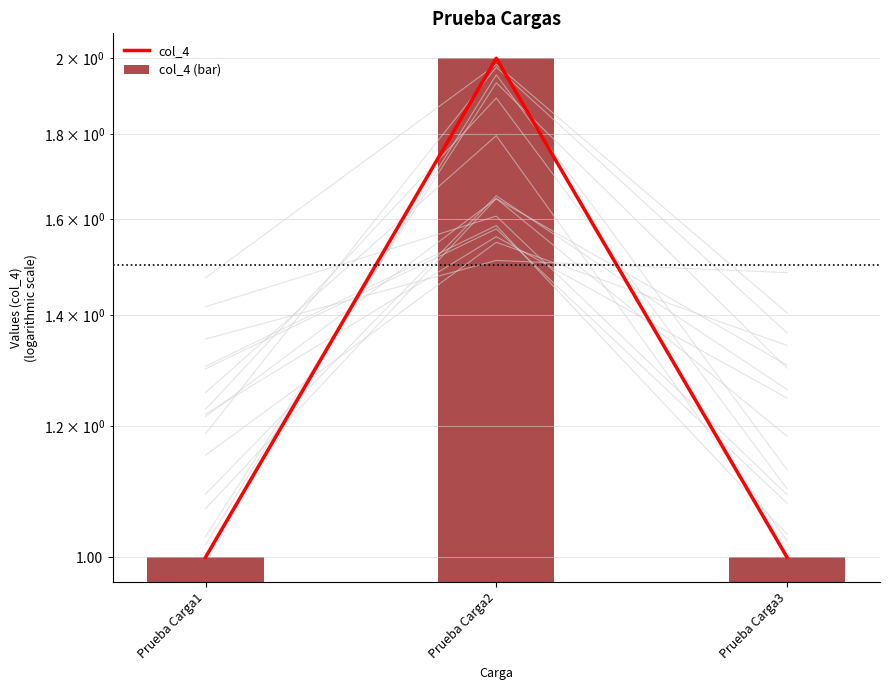

How many categories are shown in the chart?

3